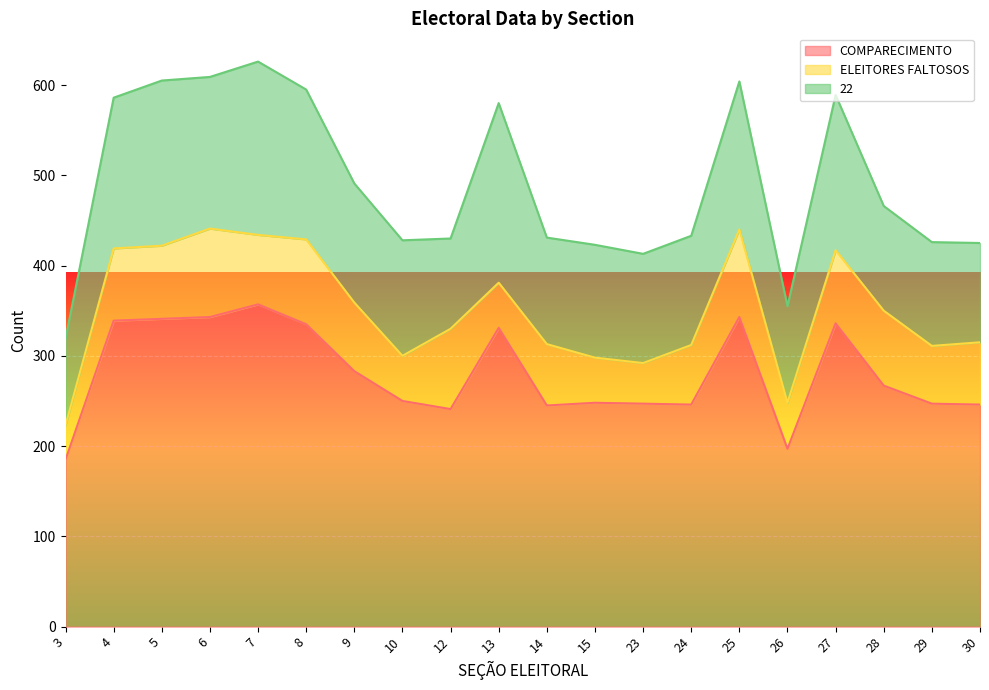

List the series in order of their overall mean, highest first.

COMPARECIMENTO, 22, ELEITORES FALTOSOS